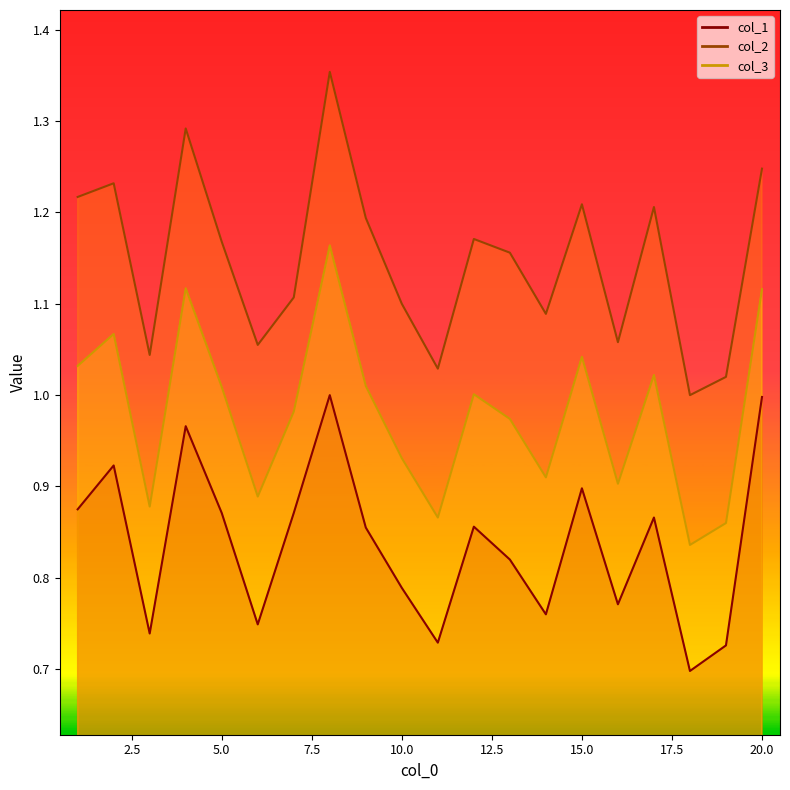

True or false: col_2 and col_3 cross at least once.

False